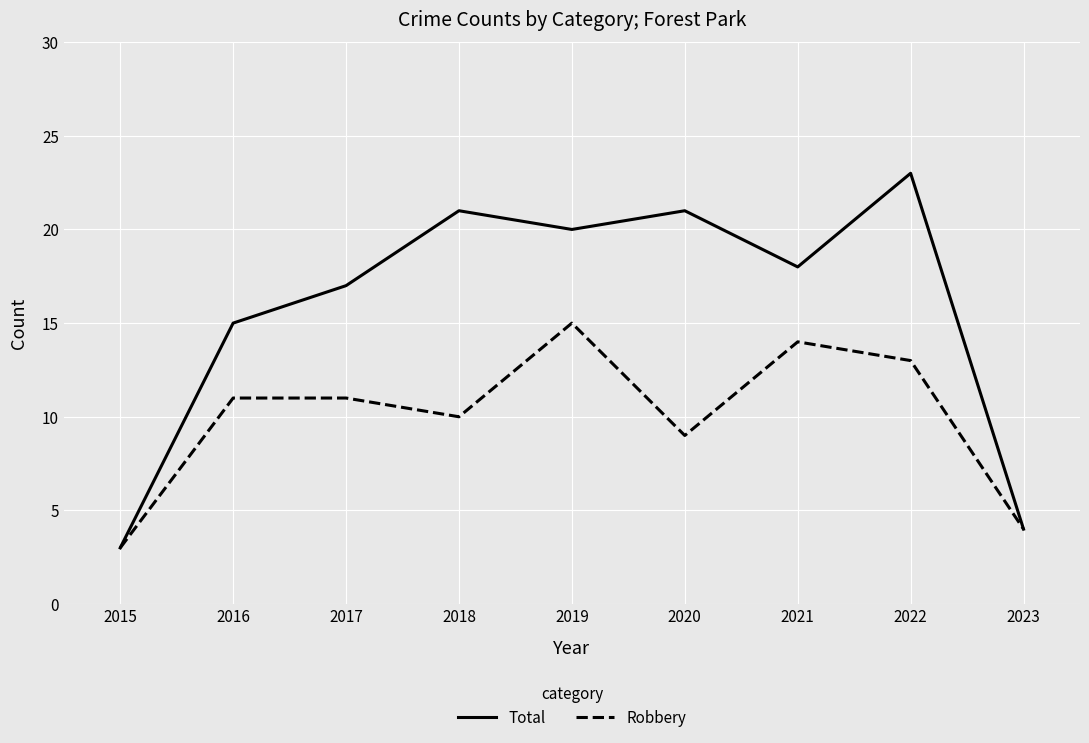

Is the value of Total at 2017 greater than the value of Robbery at 2021?

Yes